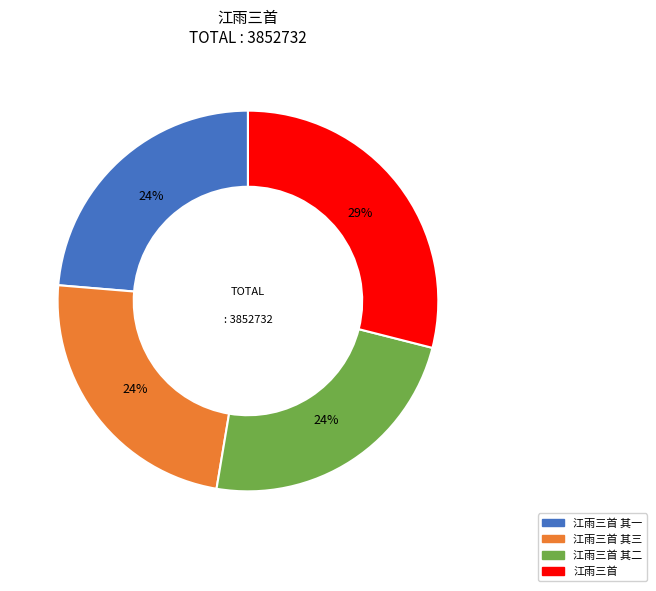

How many slices are in this pie chart?

4